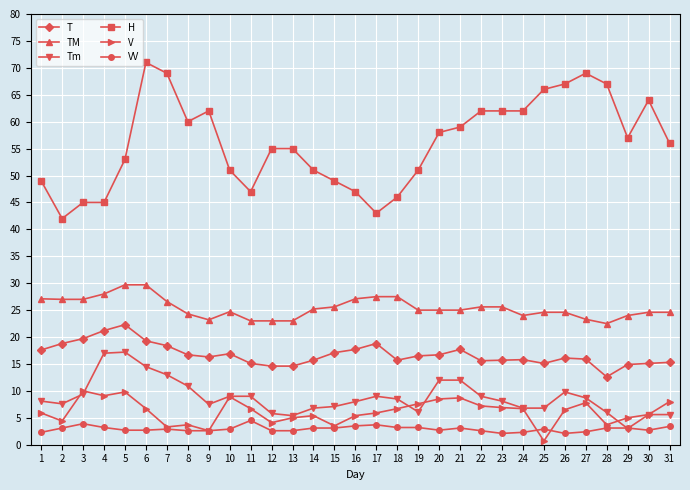

Which series has the largest total across all categories?

H